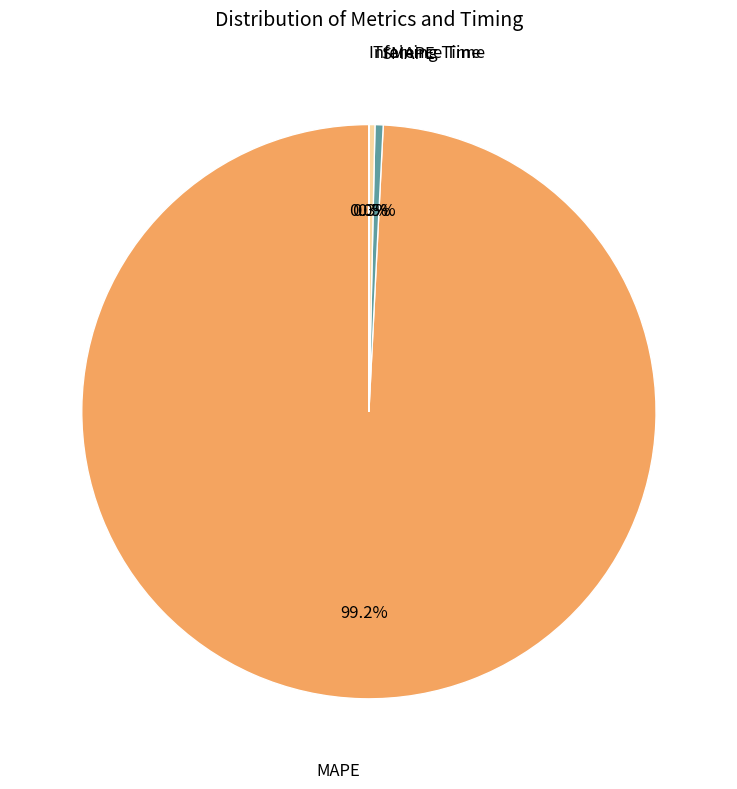

Does any single category account for the majority?

Yes